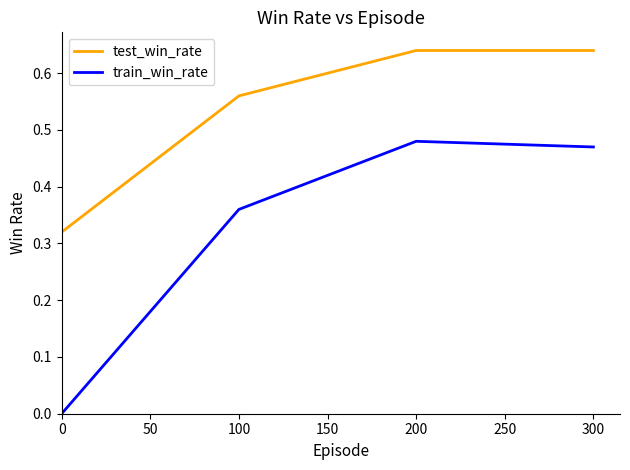

True or false: test_win_rate and train_win_rate intersect in this chart.

False